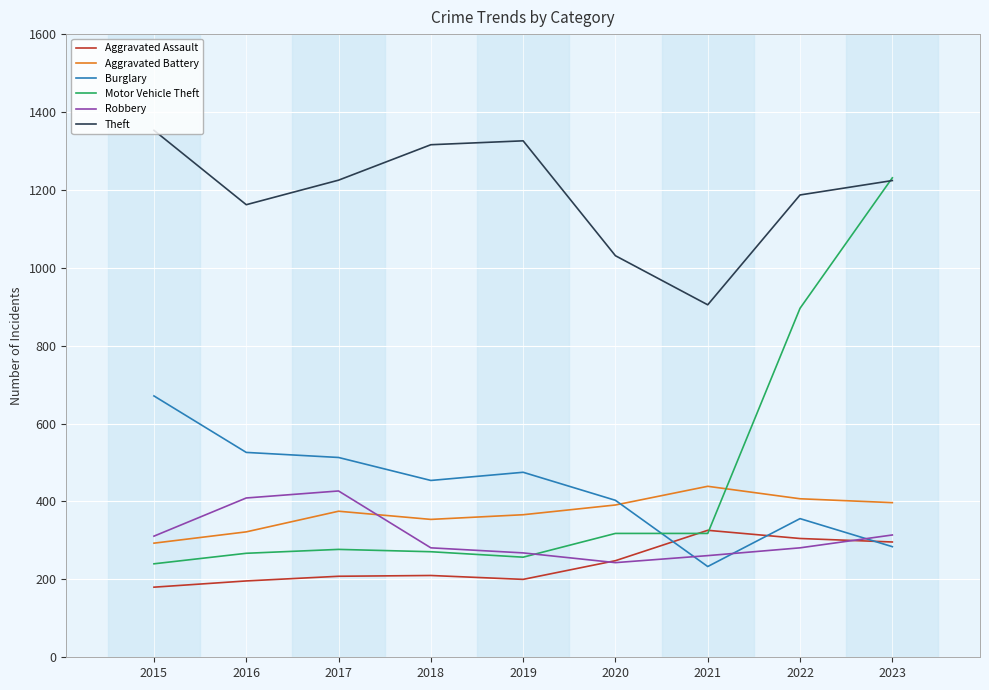

Between 2016 and 2022, which series saw the biggest shift?

Motor Vehicle Theft